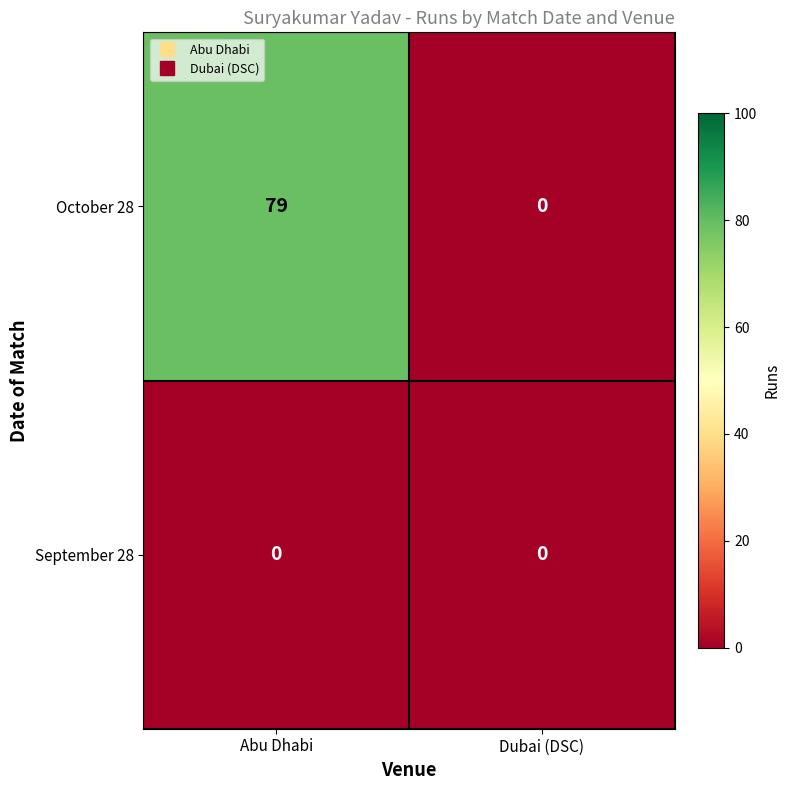

List the series in order of their overall mean, lowest first.

September 28, October 28